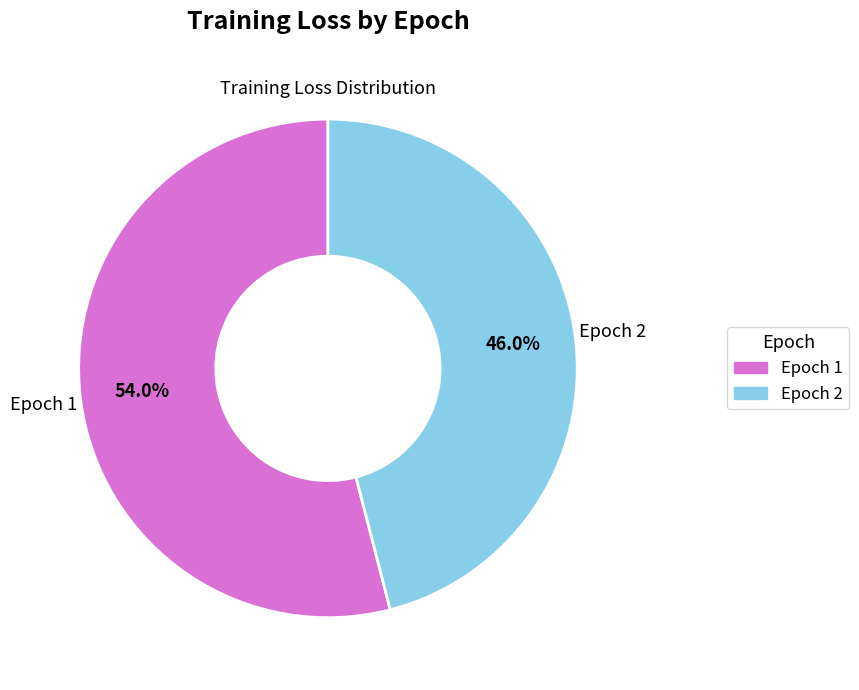

How many slices are in this pie chart?

2